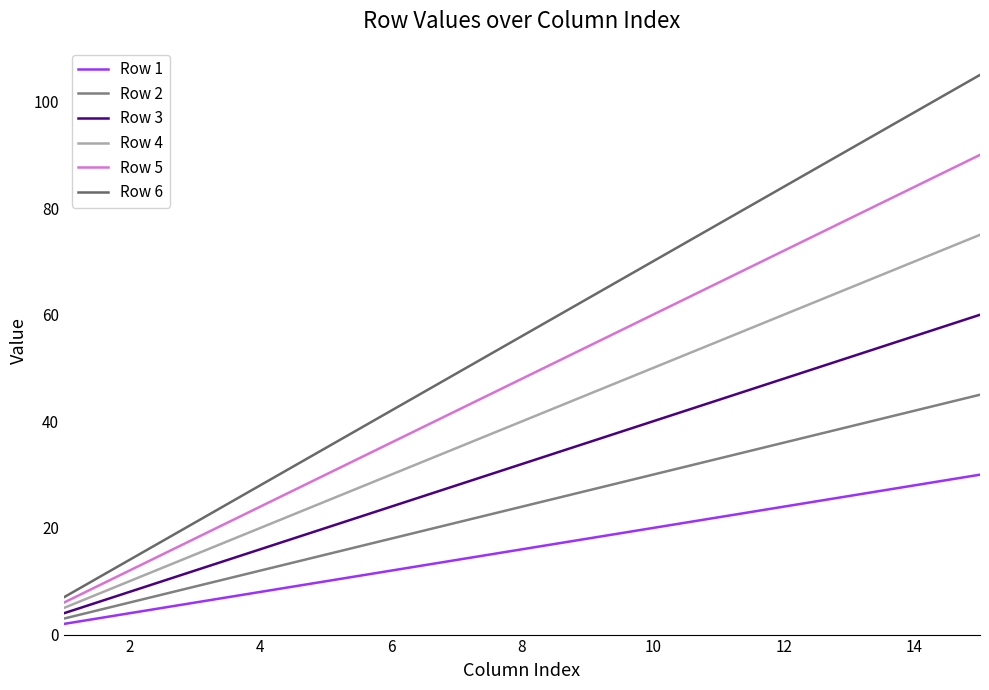

True or false: Row 2 and Row 5 intersect in this chart.

False